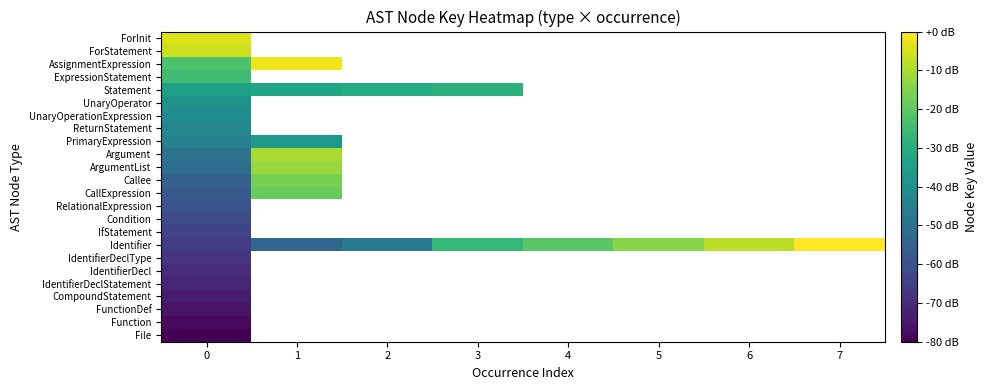

Is the value of IfStatement at 7 greater than the value of IdentifierDeclStatement at 2?

No